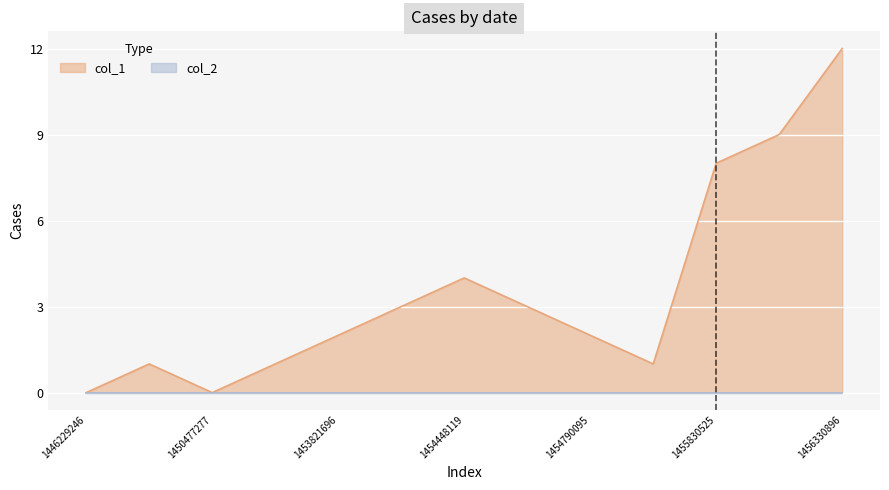

What is the sum of all values?

46